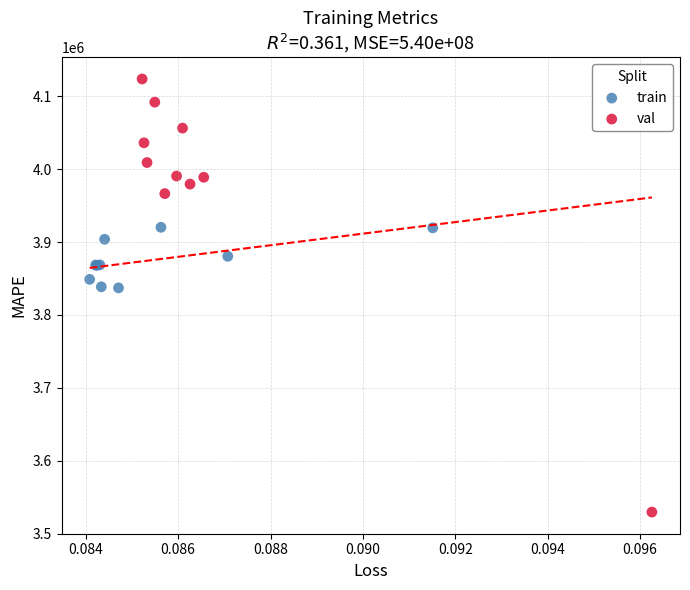

Which series has the largest Y range (max minus min)?

val